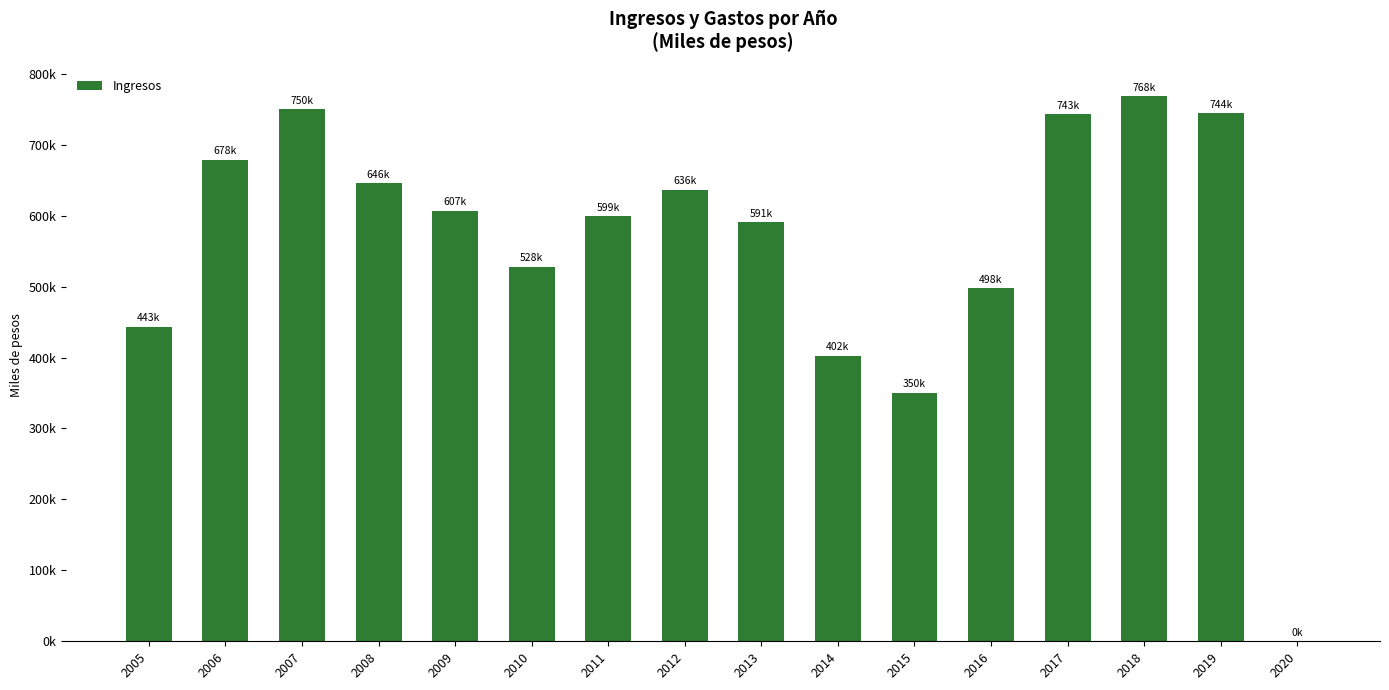

Where does the data first go above 606675?

2006